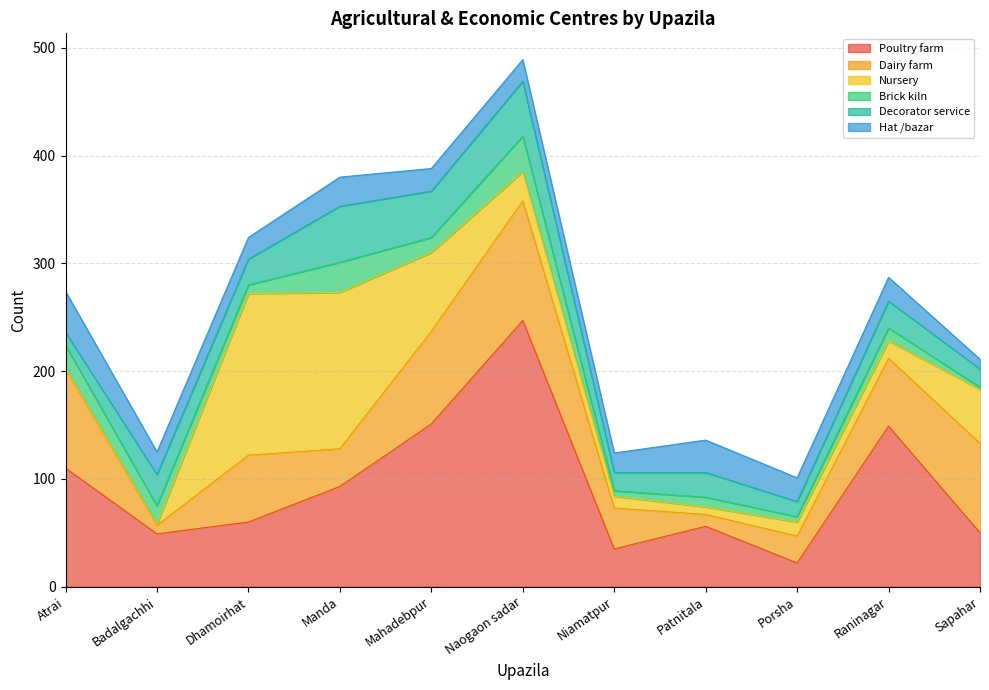

The Nursery series shows 50 at Sapahar. True or false?

True